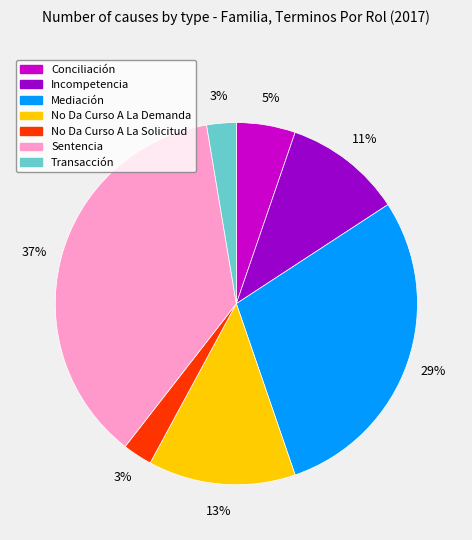

To the nearest percent, what percentage of the pie is No Da Curso A La Demanda?

13%